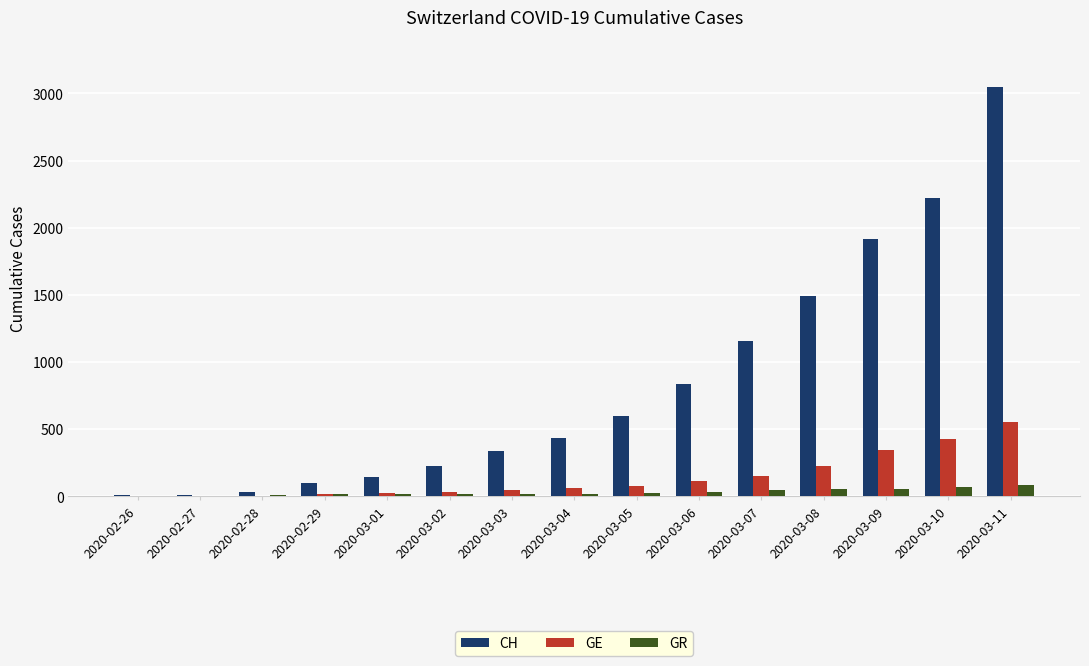

At which category is the sum across all series the highest?

2020-03-11